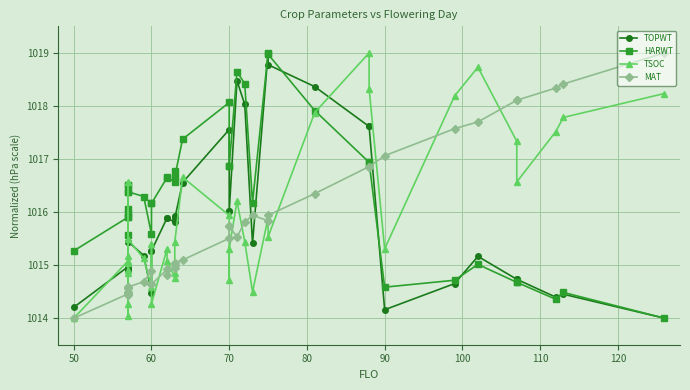

What is the average value of the HARWT series?

1016.3